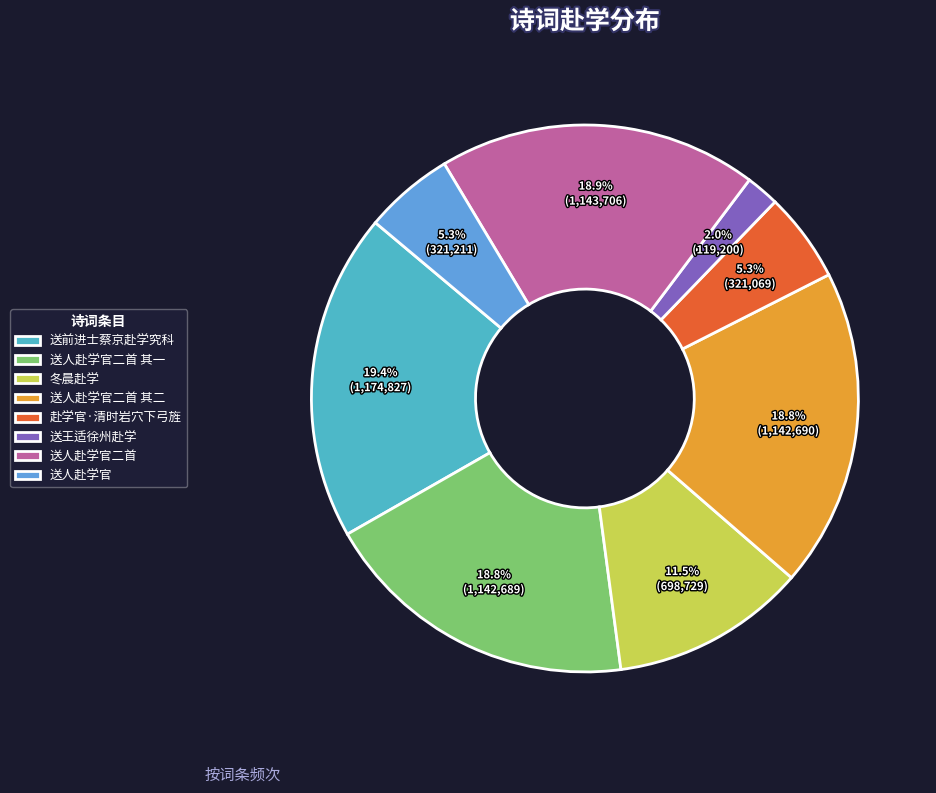

Is it true that 送人赴学官二首 其二 is 19% of the pie?

True